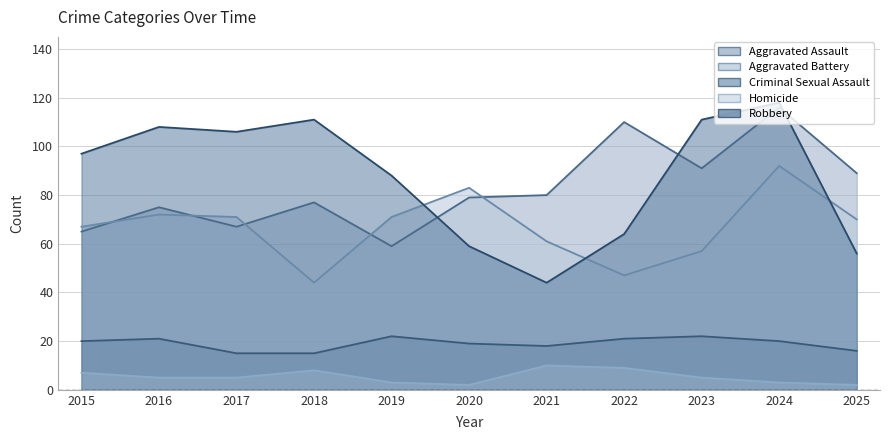

How many data points in Aggravated Battery are above 70?

5